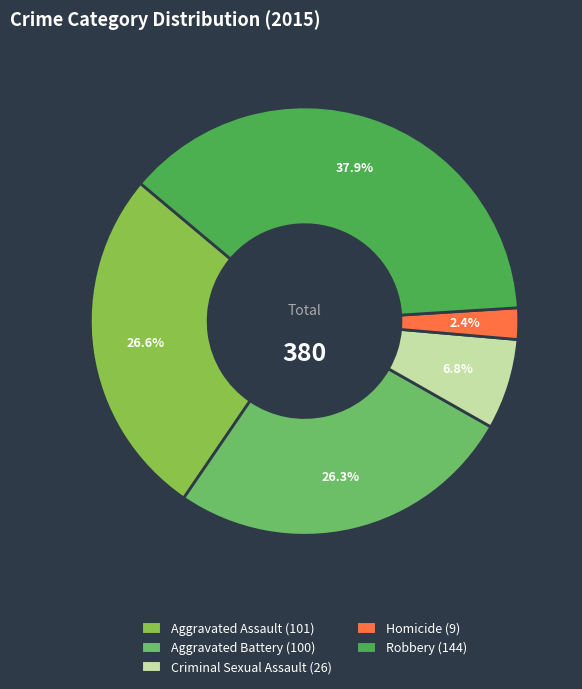

To the nearest percent, what is the difference between the largest and smallest slice percentages?

36%